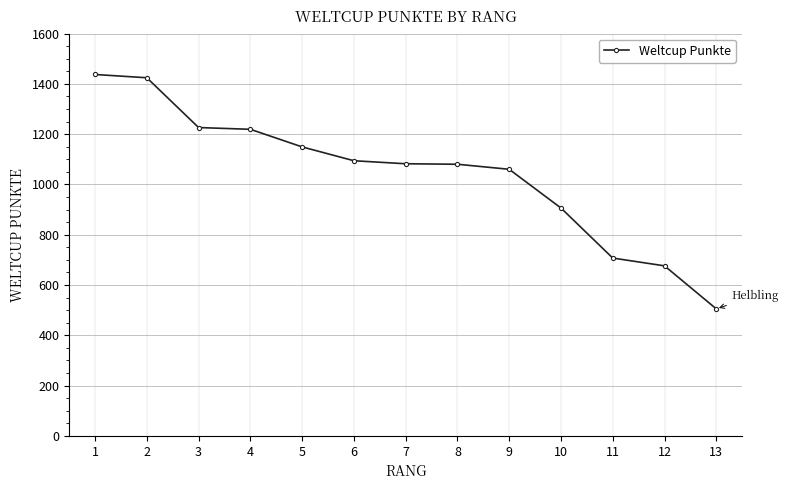

Where is the data nearest to the value 971?

10